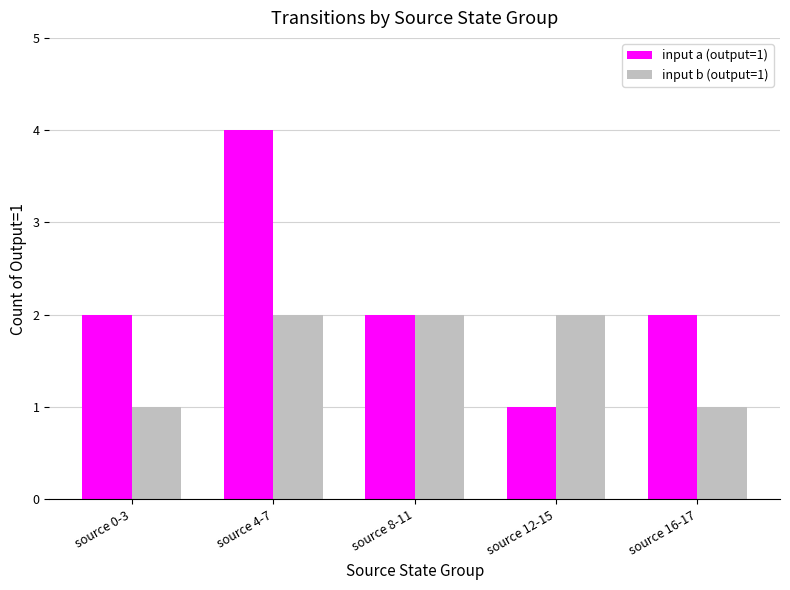

What is the maximum value for input b (output=1)?

2